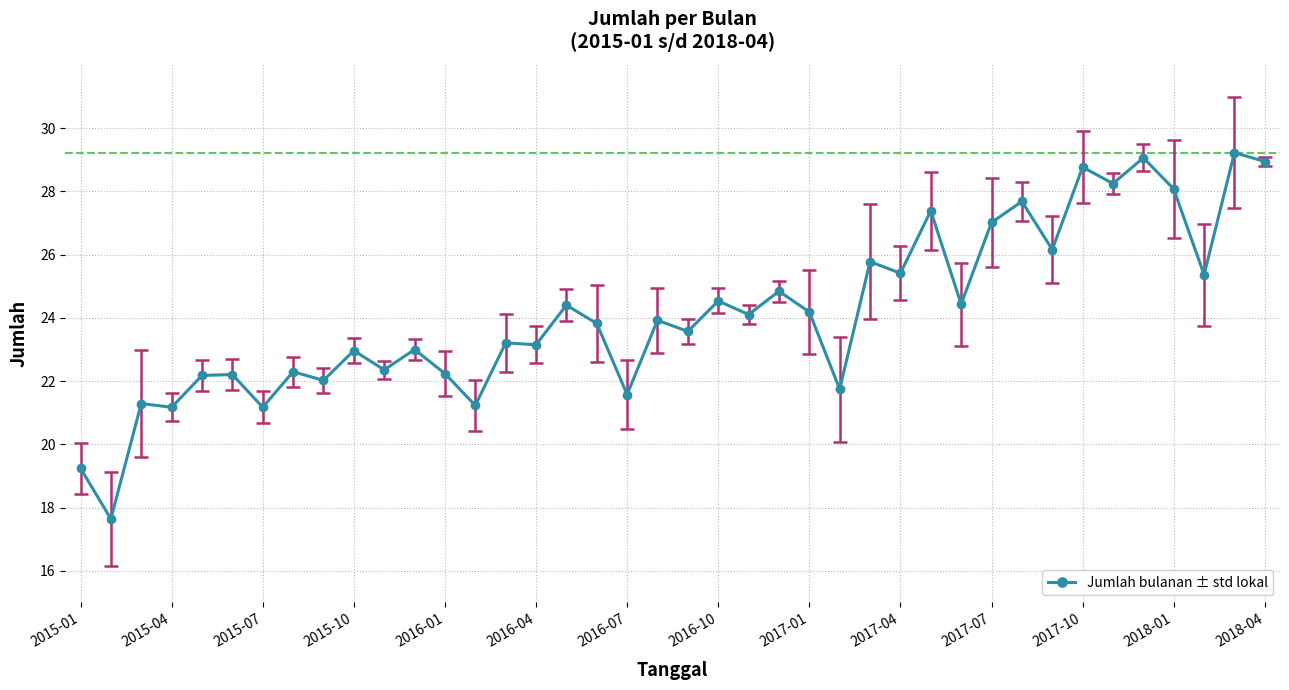

What is the value of the 17th point from the left?

24.4